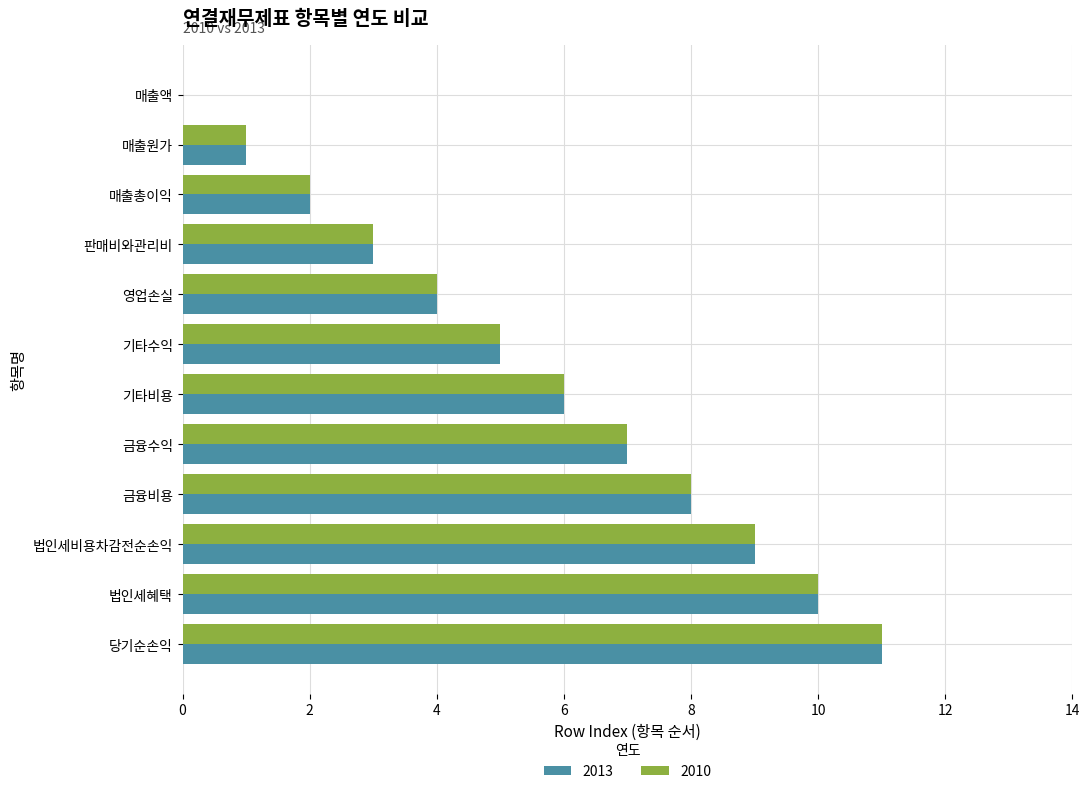

How many data points does each series have?

12